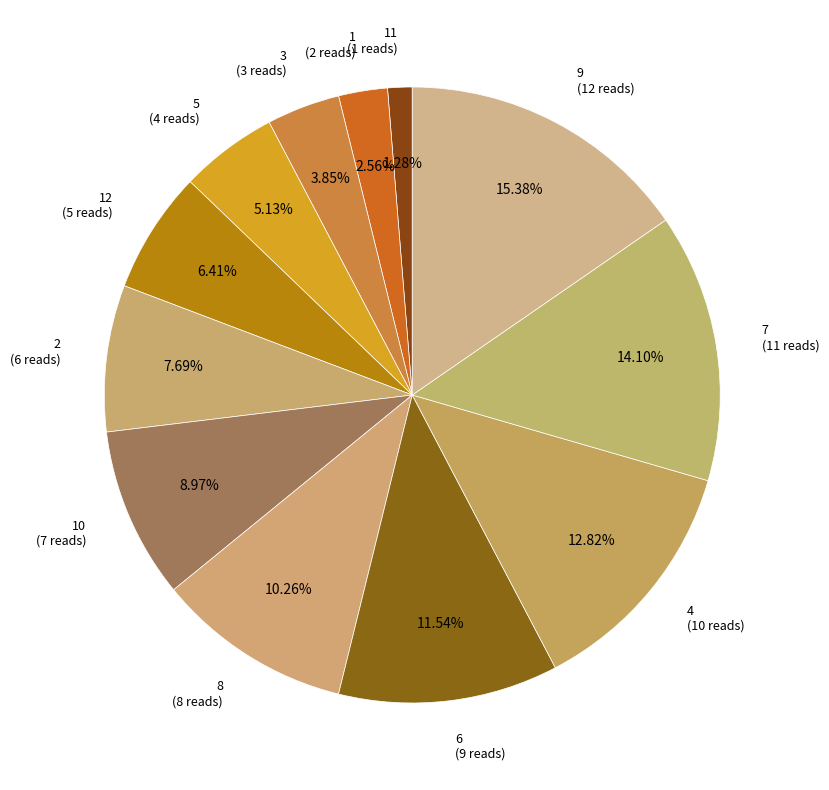

To the nearest percent, what is the difference between the largest and smallest slice percentages?

14%